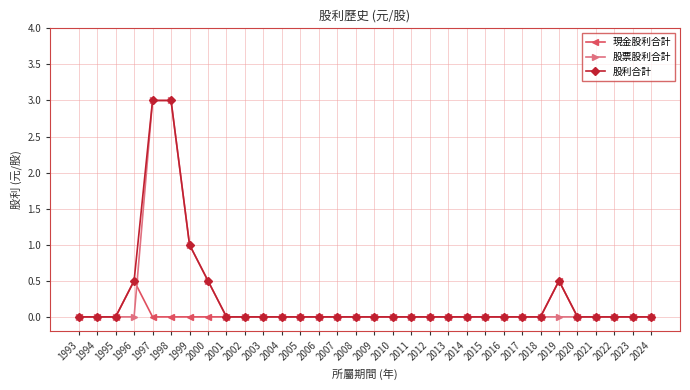

True or false: 現金股利合計 has more than 0 points higher than both neighbors.

True